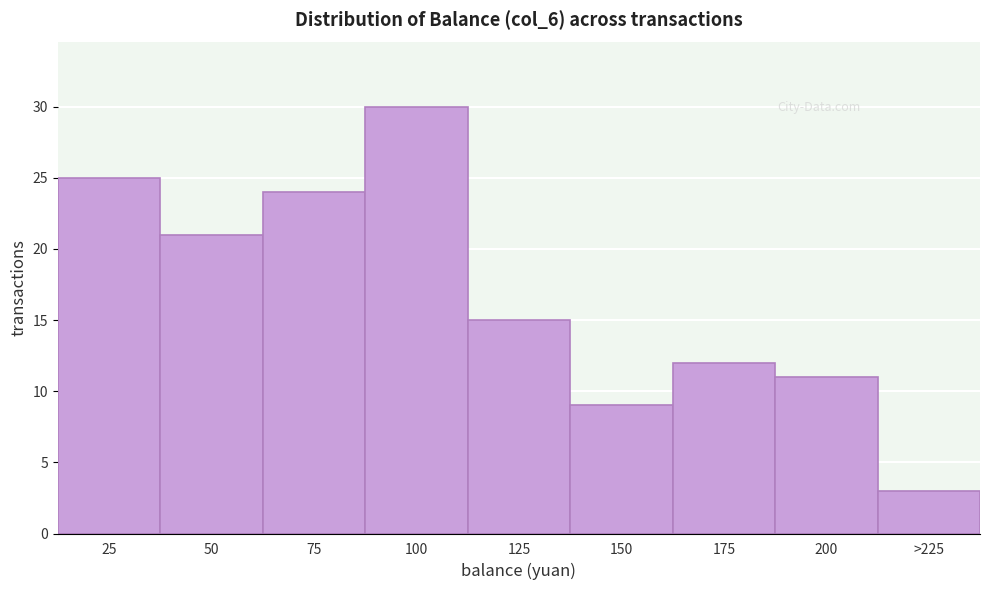

Reading right to left, list all the values displayed in this chart.

3	11	12	9	15	30	24	21	25